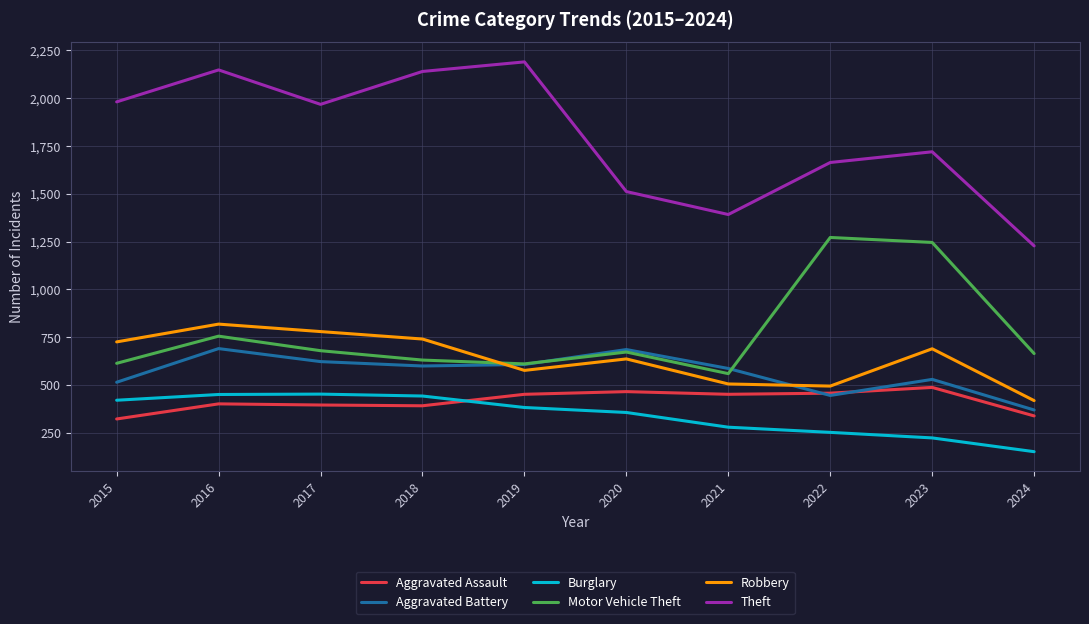

The value of Theft at 2017 is 3282. True or false?

False